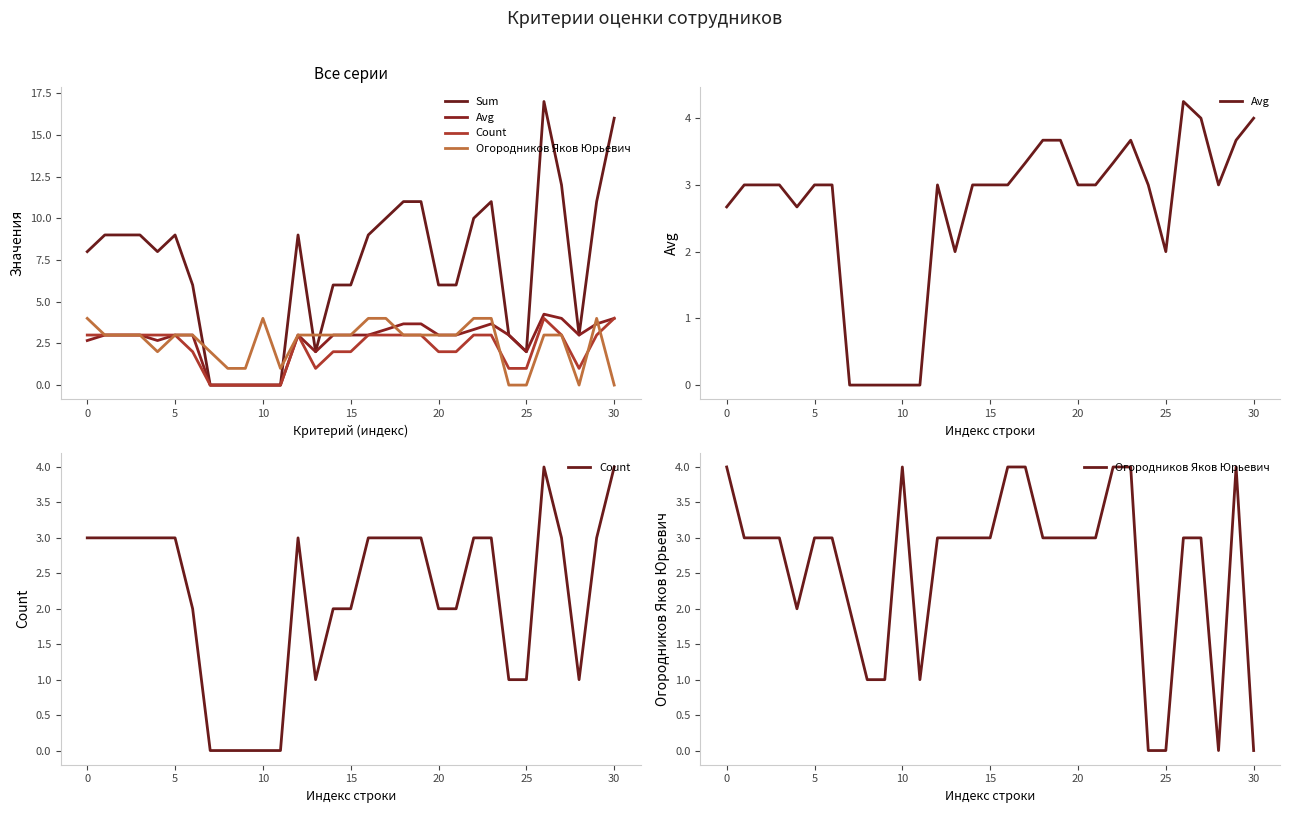

Count the number of categories in the chart.

31